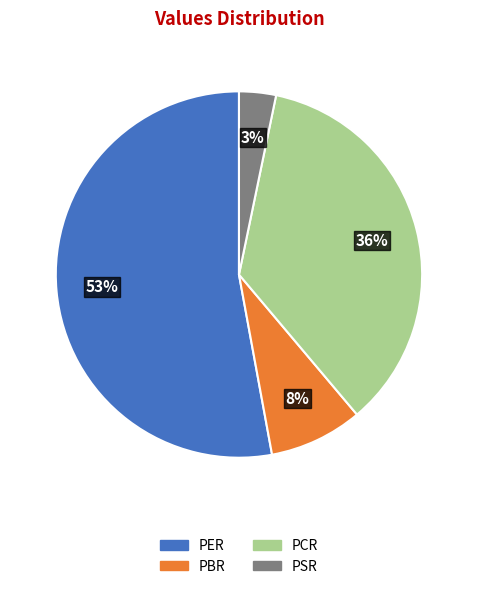

Which category accounts for the majority?

PER